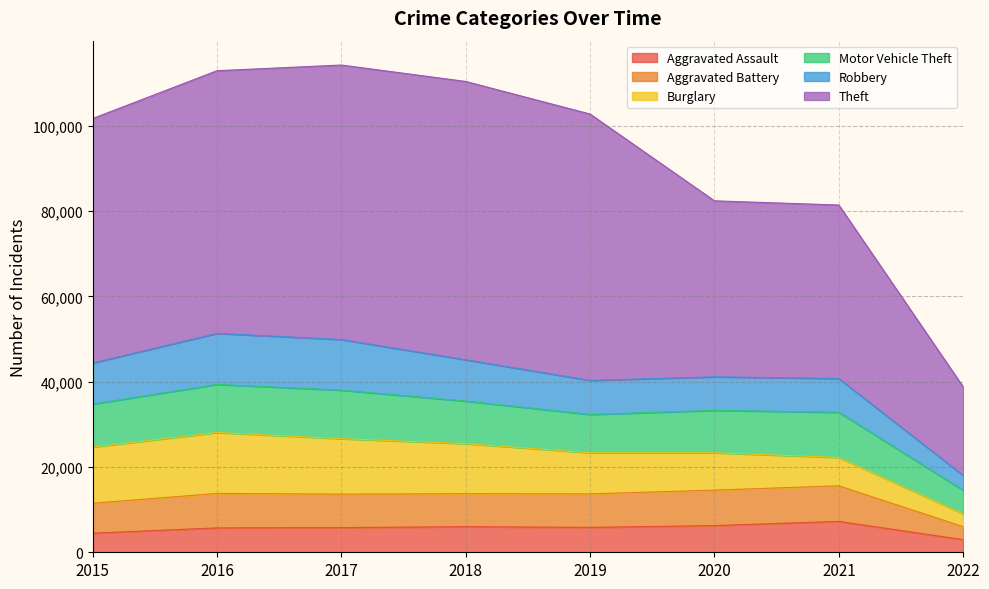

The value of Motor Vehicle Theft at 2017 is 11380. True or false?

True